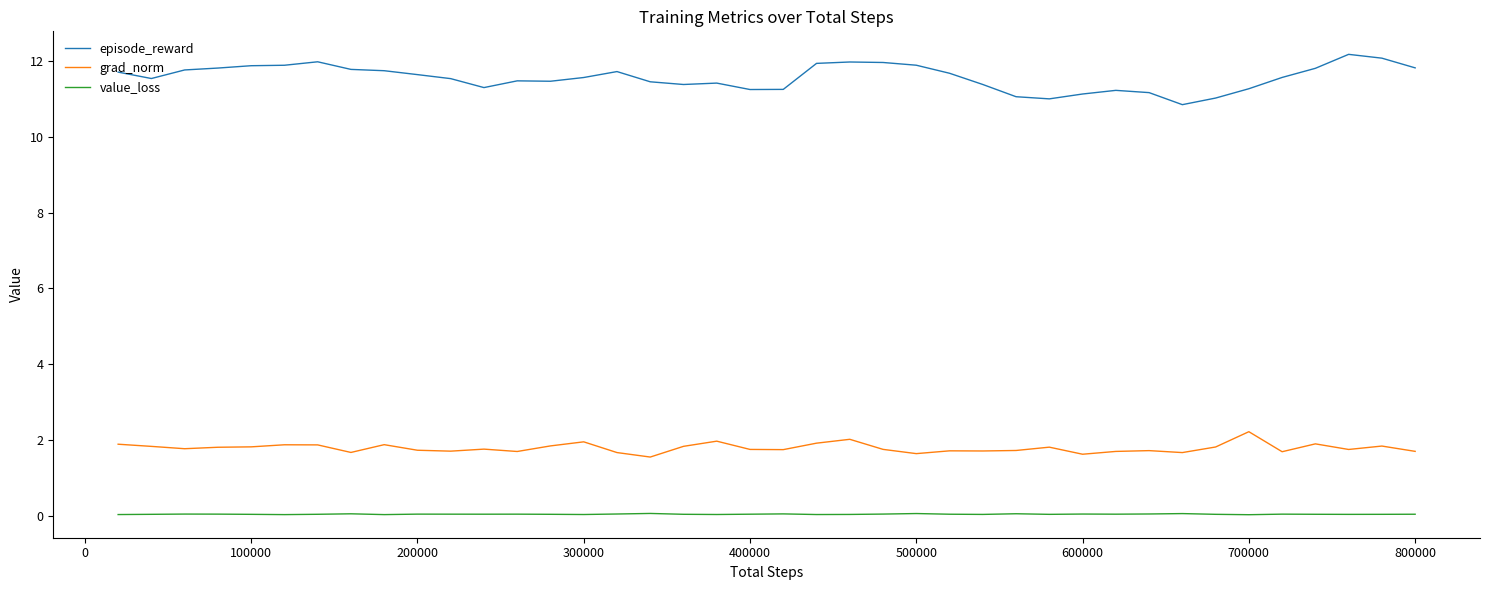

What is the maximum value for value_loss?

0.1